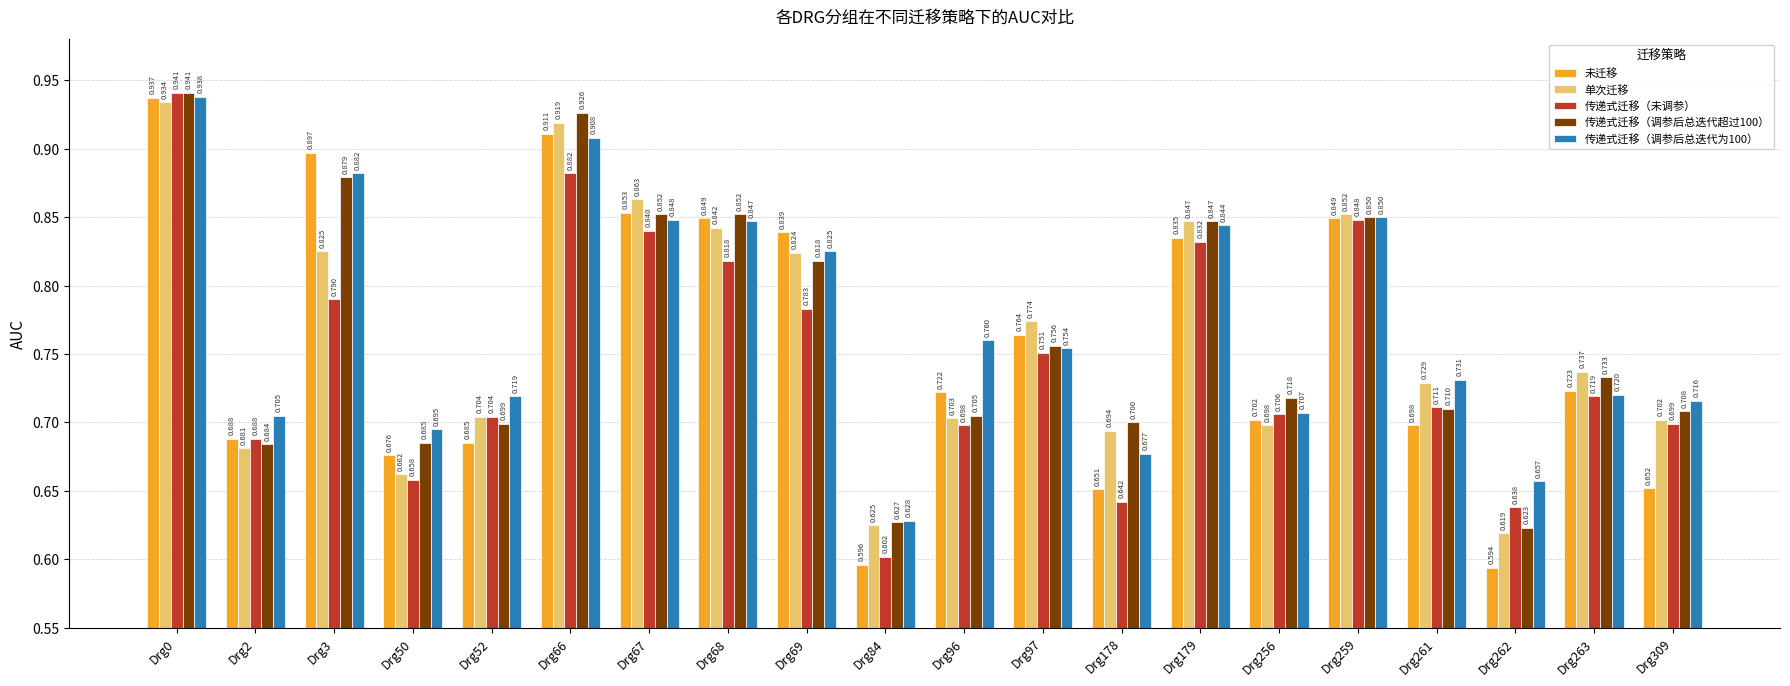

Are the bars grouped side by side (vs. stacked)?

Yes